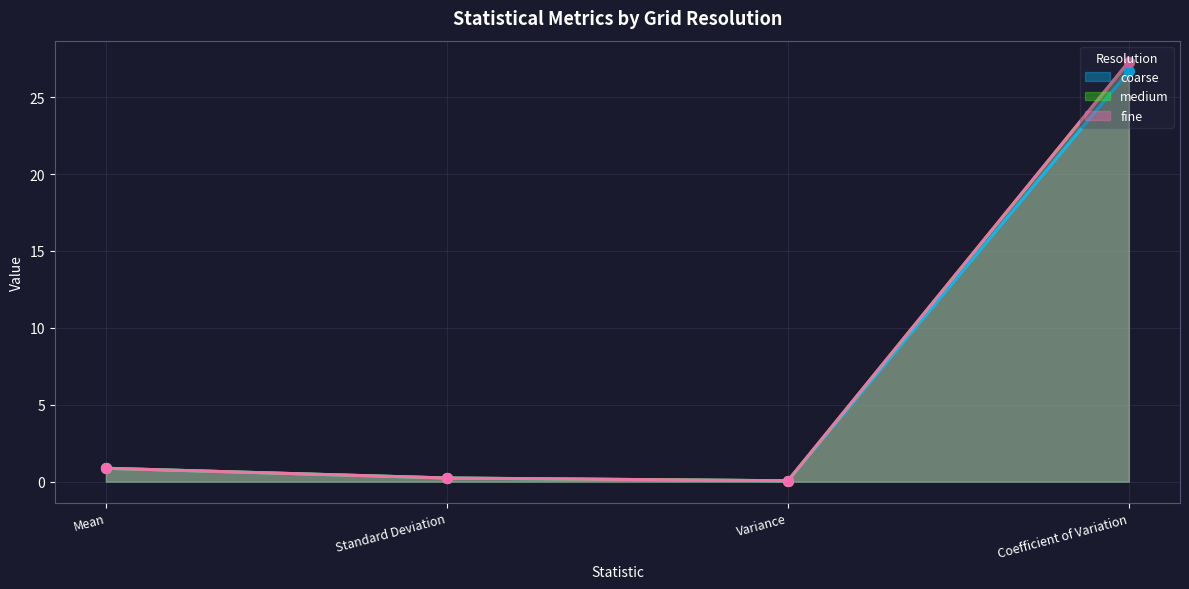

At how many categories does at least one series exceed 1?

1